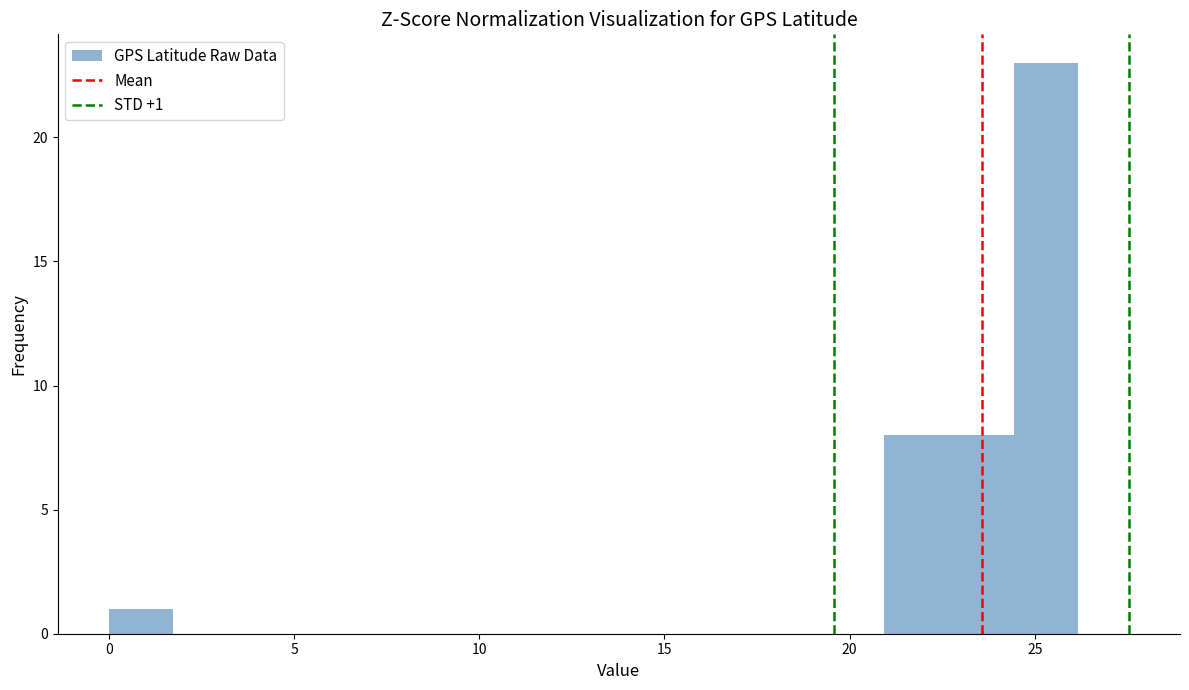

Read against the x-axis, roughly where is the centre of the tallest bar?

25.5